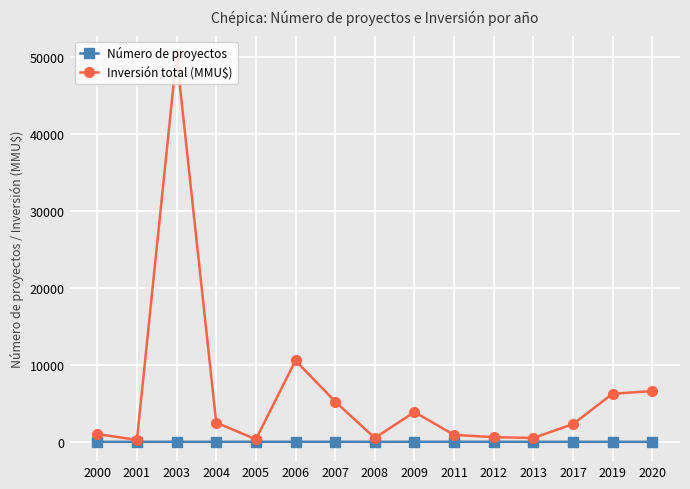

What is the sum of all Número de proyectos values?

35